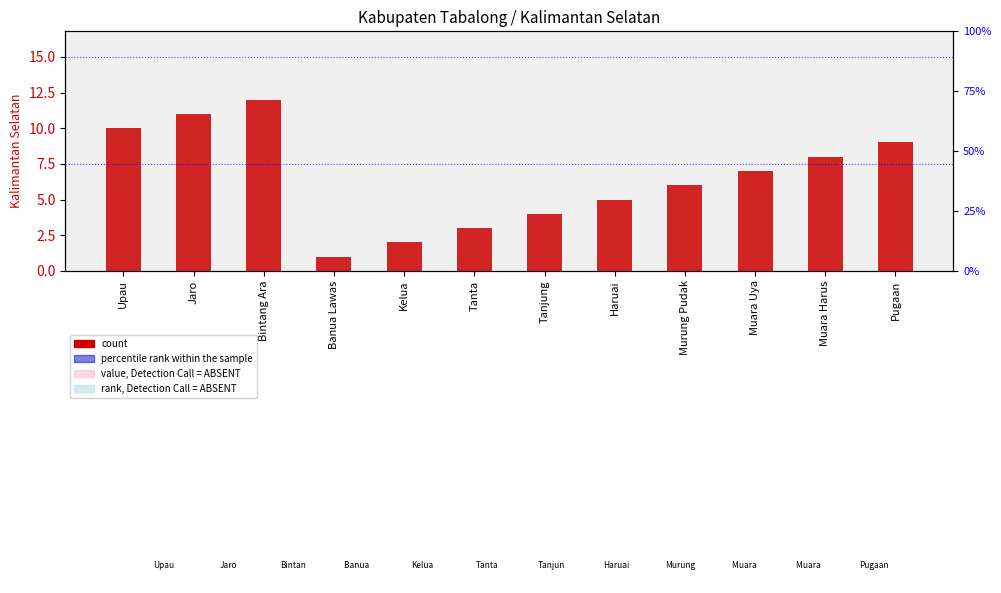

Approximately how many times larger is the value at Kelua compared to Muara Uya?

0.3